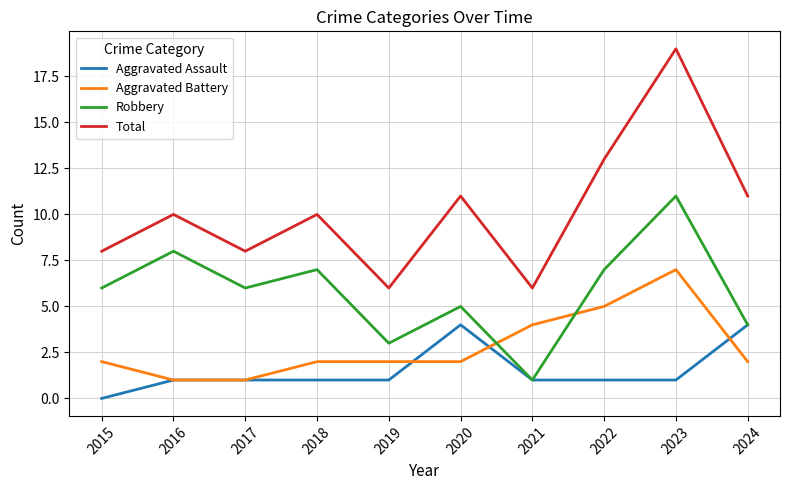

Is it true that Aggravated Assault equals 1 at 2015?

False